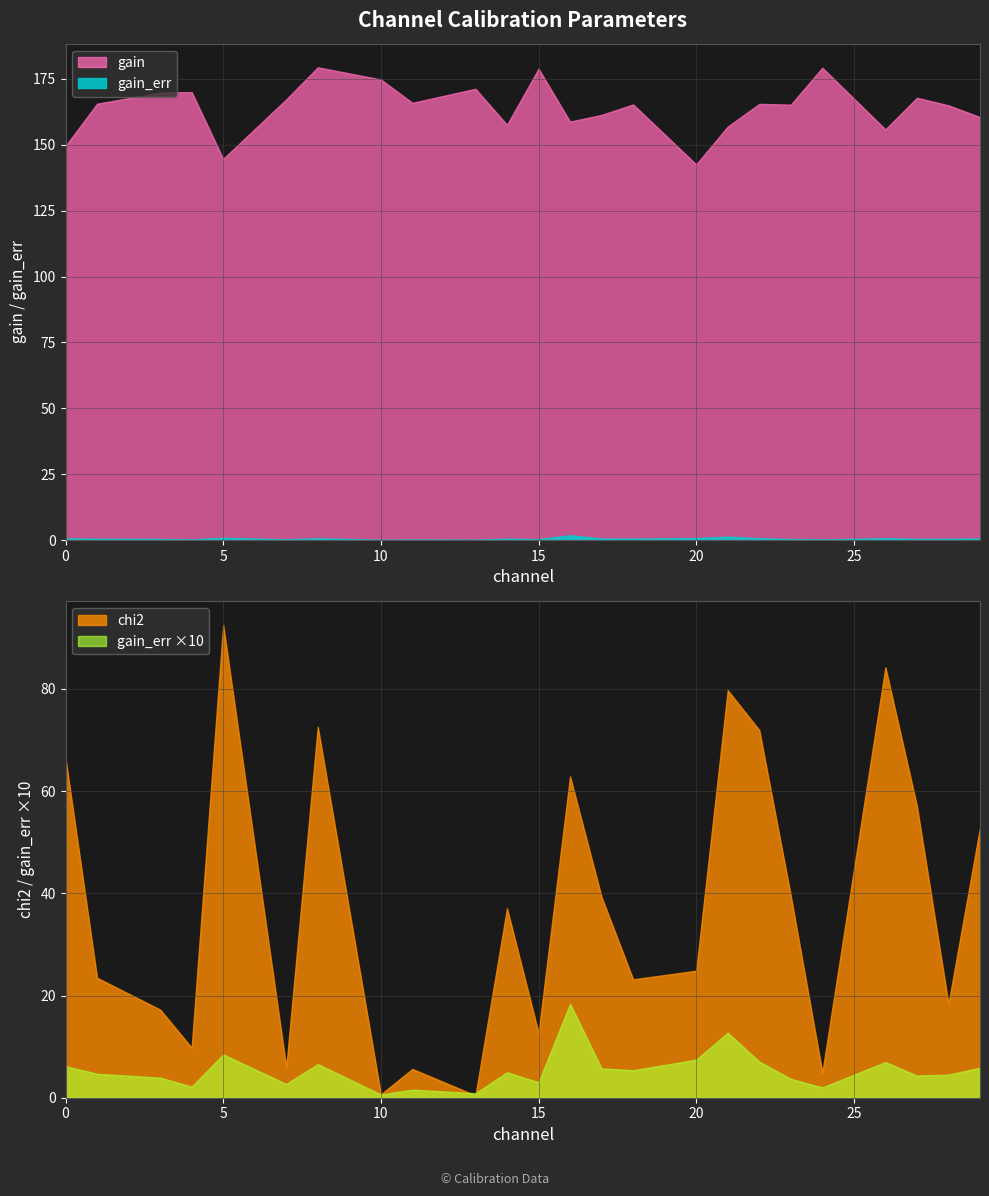

List the labels in order of gain value, largest first.

8, 24, 15, 10, 13, 4, 3, 27, 7, 11, 1, 22, 18, 23, 28, 17, 29, 16, 14, 21, 26, 0, 5, 20